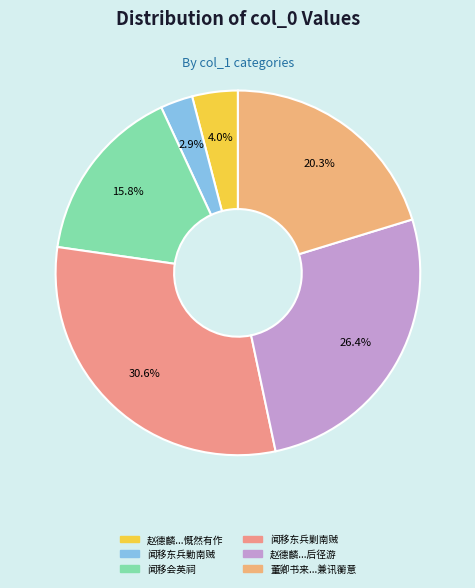

How many slices are in this pie chart?

6